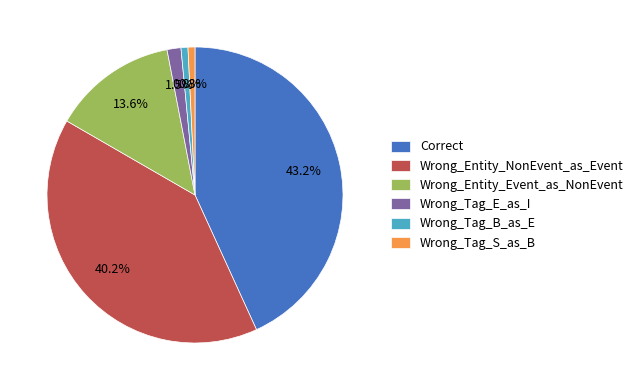

Is Wrong_Entity_NonEvent_as_Event the majority of the pie?

No